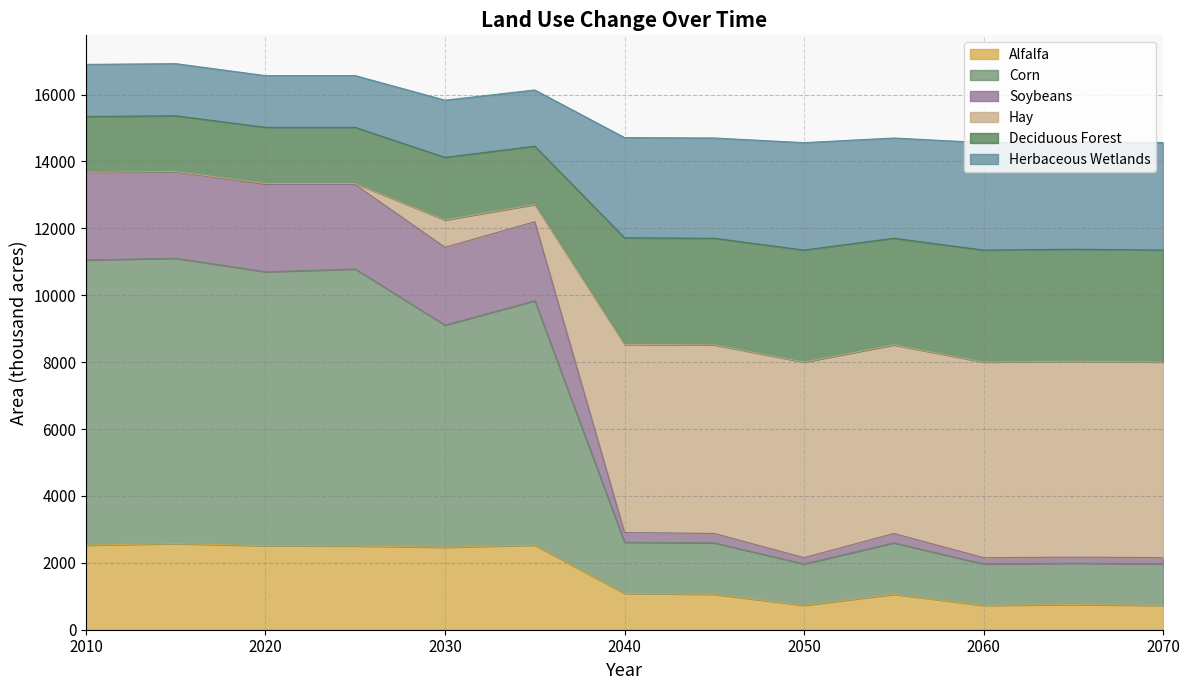

What is the value of the Alfalfa point at the 3rd from the left?

2512